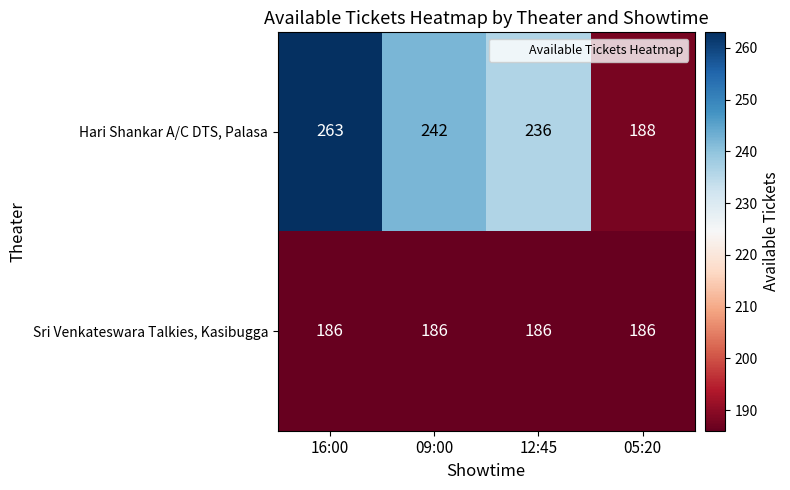

The Sri Venkateswara Talkies, Kasibugga series shows 282 at 09:00. True or false?

False